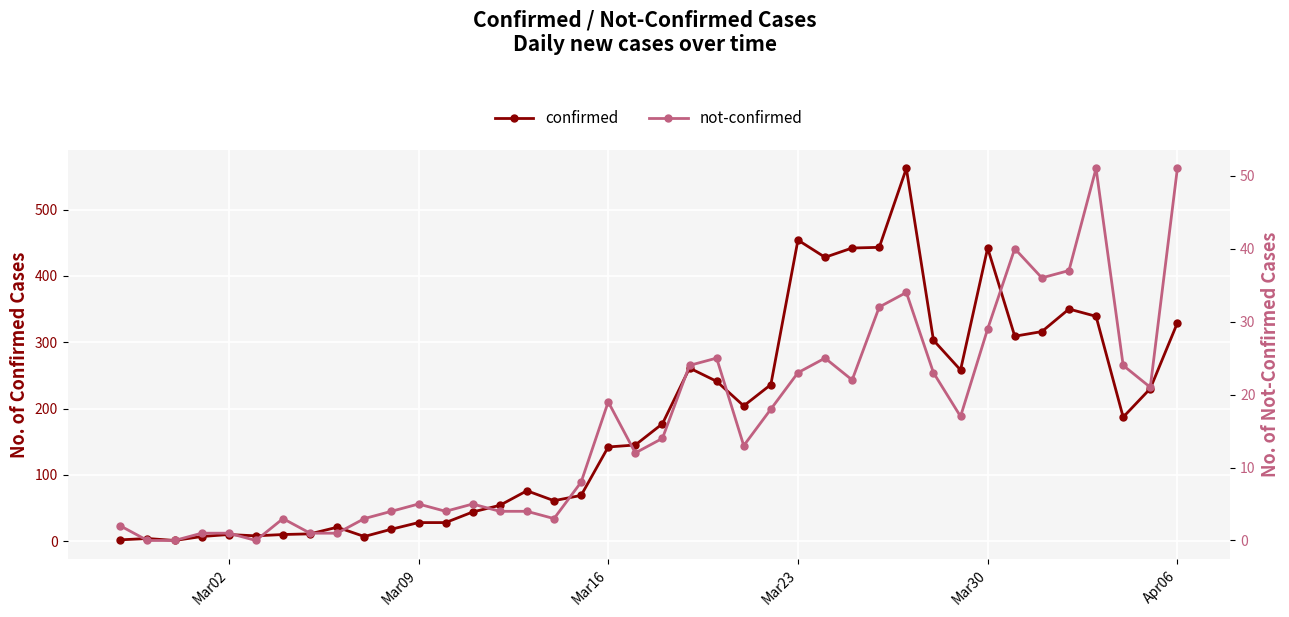

How many values in the not-confirmed series exceed 14?

19